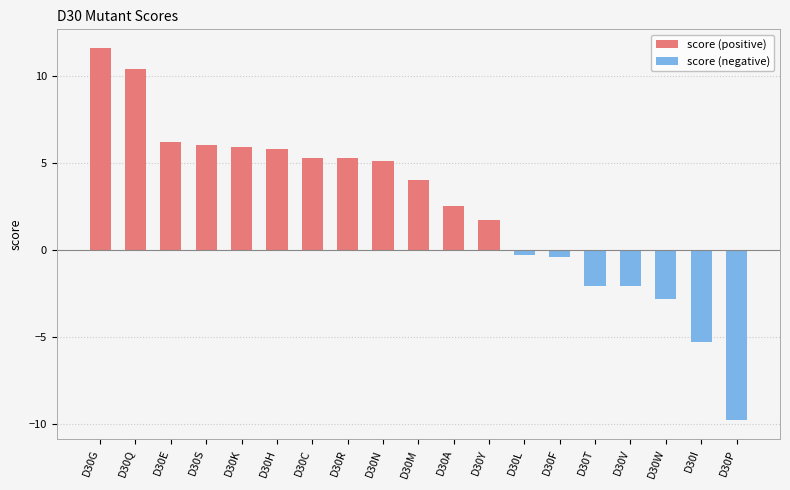

Is it true that score (positive) equals 4.4 at D30A?

False